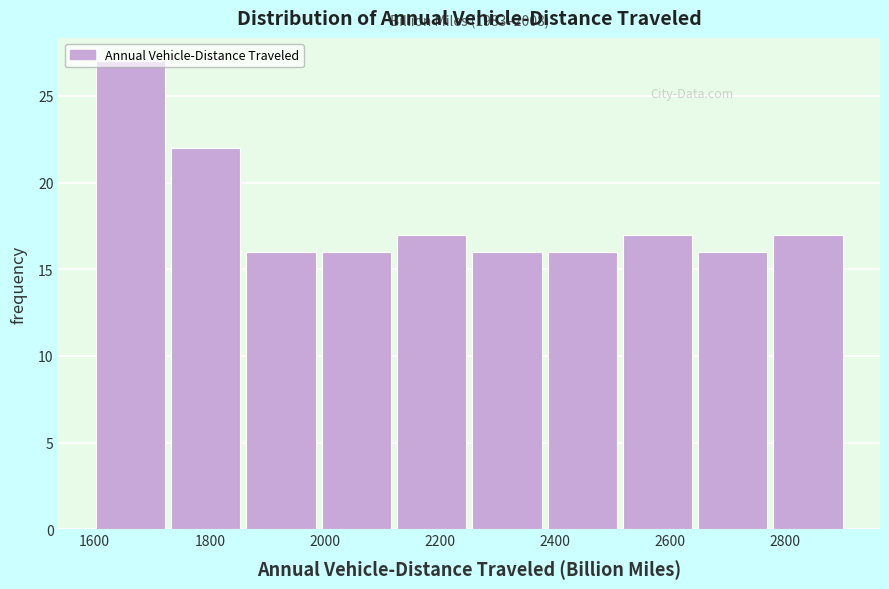

Over which range of the x-axis is the bar tallest?

1600 to 1740